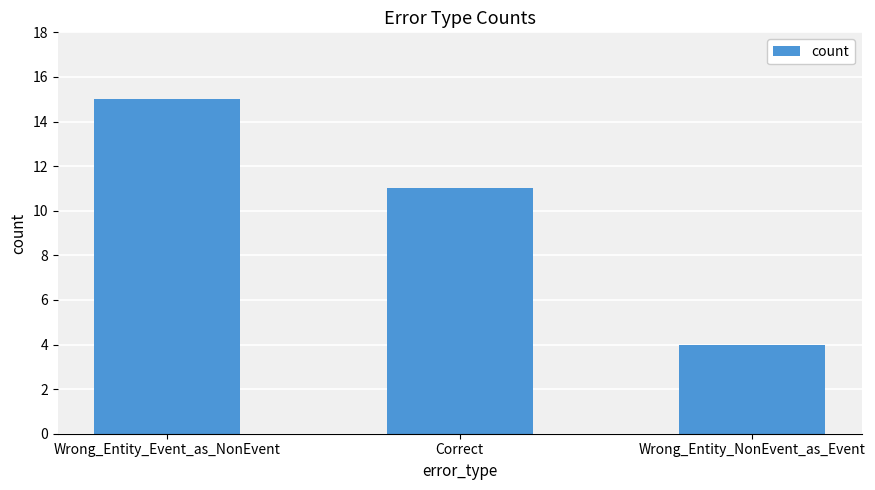

Which label corresponds to the smallest value in the chart?

Wrong_Entity_NonEvent_as_Event